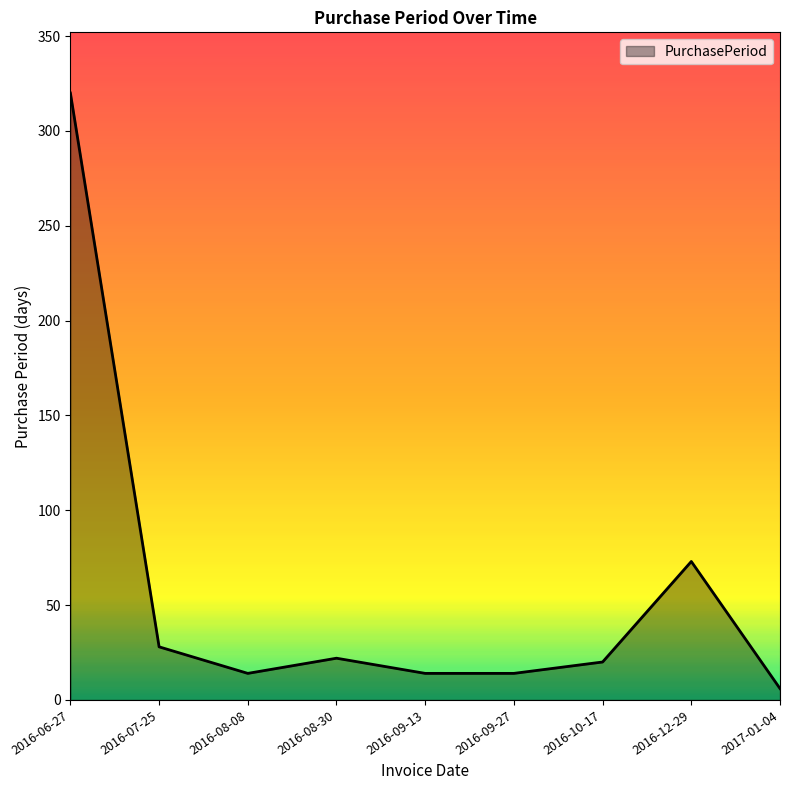

The value at 2016-12-29 is 128. True or false?

False